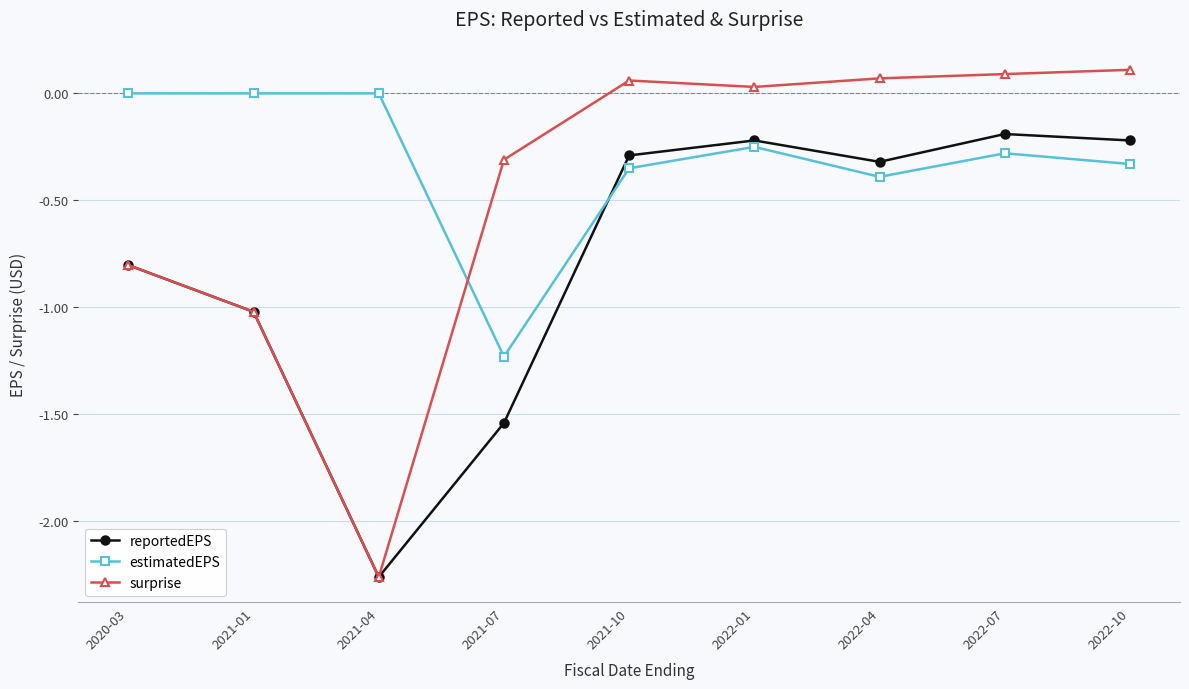

Does the chart have visible grid lines?

Yes